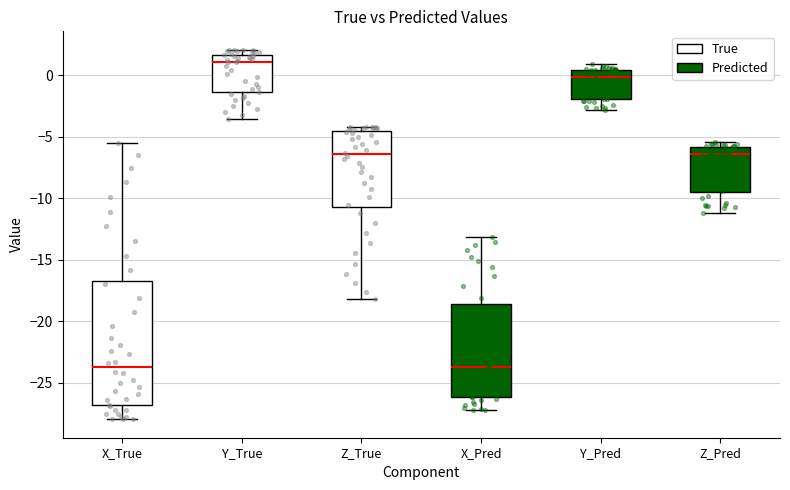

Reading left to right, transcribe this box plot: for each box, give where its median line is, the range the box spans, and where its two whiskers end, as read against the y-axis. The values are not printed on the chart, so give them approximately, as read against the axis.

X_True: median -24.0, box -27.0 to -16.5, whiskers -28.0 to -5.5
Y_True: median 1.0, box -1.5 to 1.5, whiskers -3.5 to 2.0
Z_True: median -6.5, box -10.5 to -4.5, whiskers -18.0 to -4.0
X_Pred: median -23.5, box -26.0 to -18.5, whiskers -27.0 to -13.0
Y_Pred: median 0.0, box -2.0 to 0.5, whiskers -3.0 to 1.0
Z_Pred: median -6.5, box -9.5 to -6.0, whiskers -11.0 to -5.5